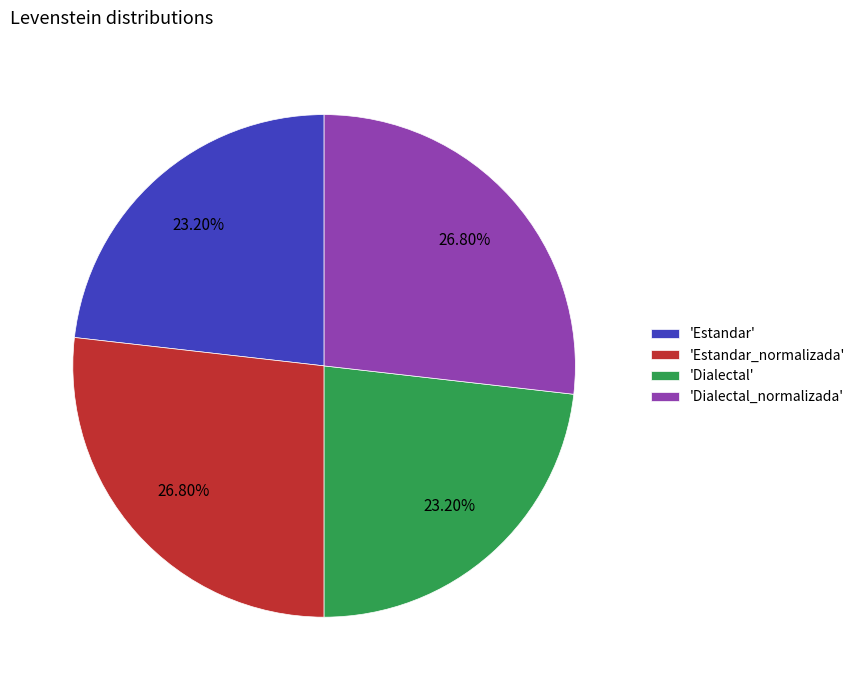

Is there any slice that represents more than half of the pie?

No